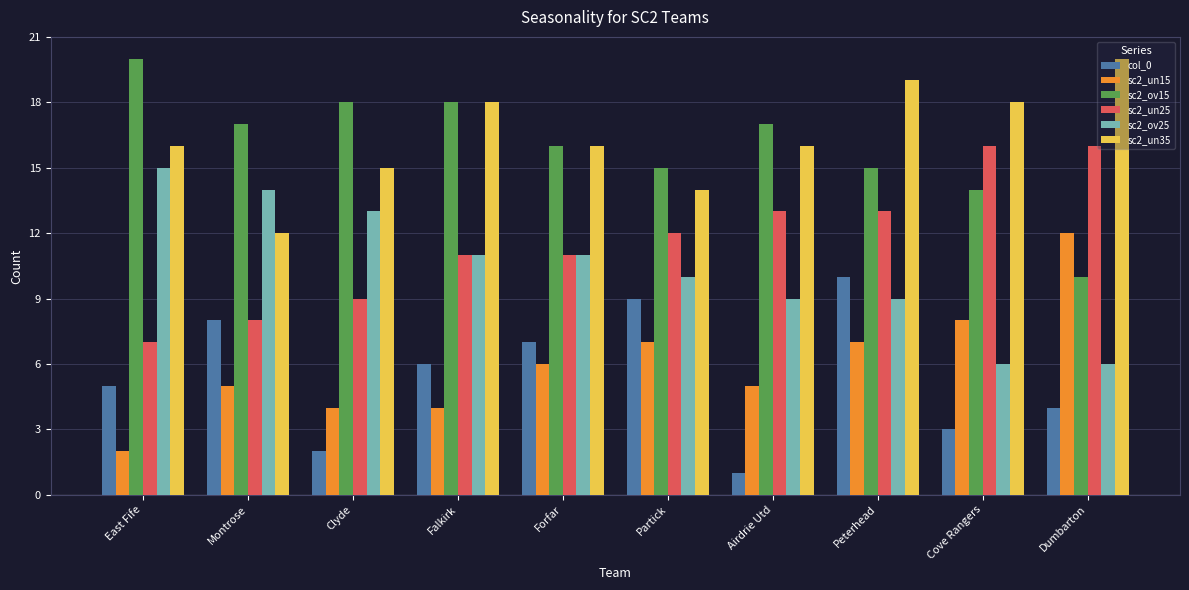

How many bars are there in total?

60